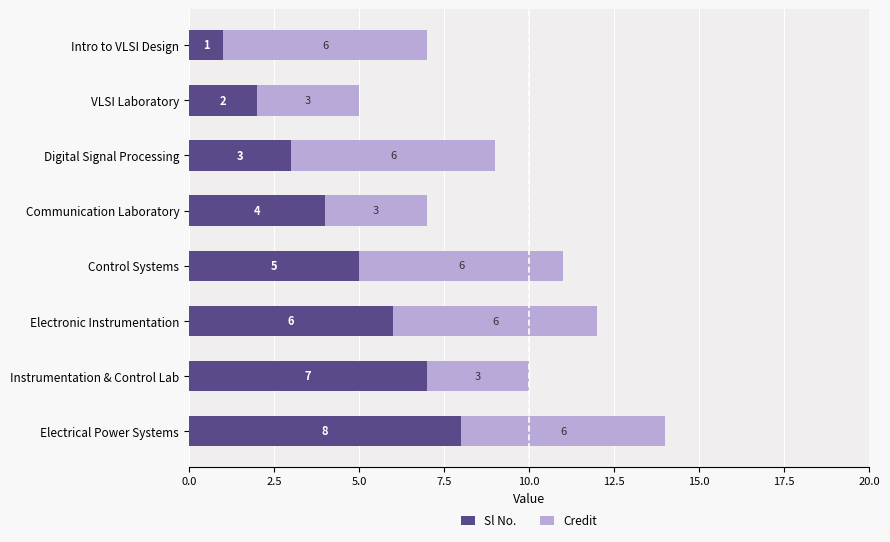

What is the highest value of the Sl No. series?

8